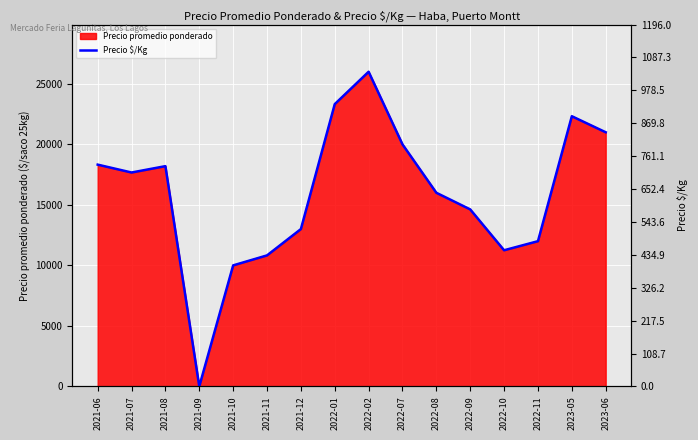

The value at 2022-01 is 621. True or false?

False